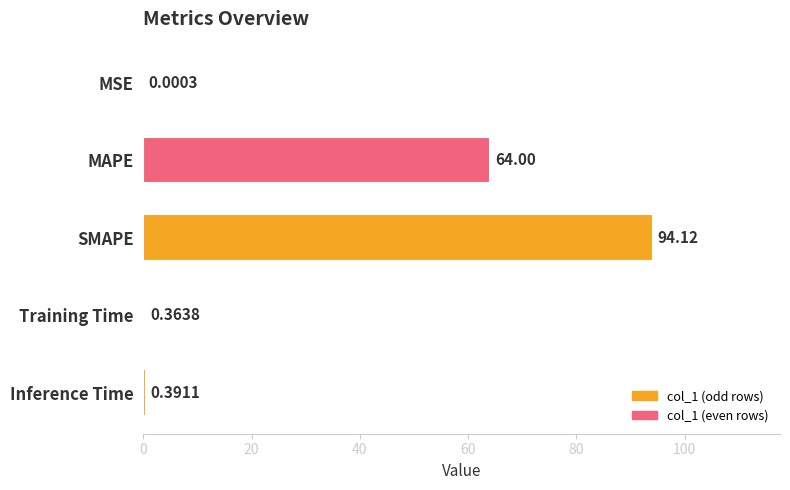

Does the chart contain stacked bars?

No